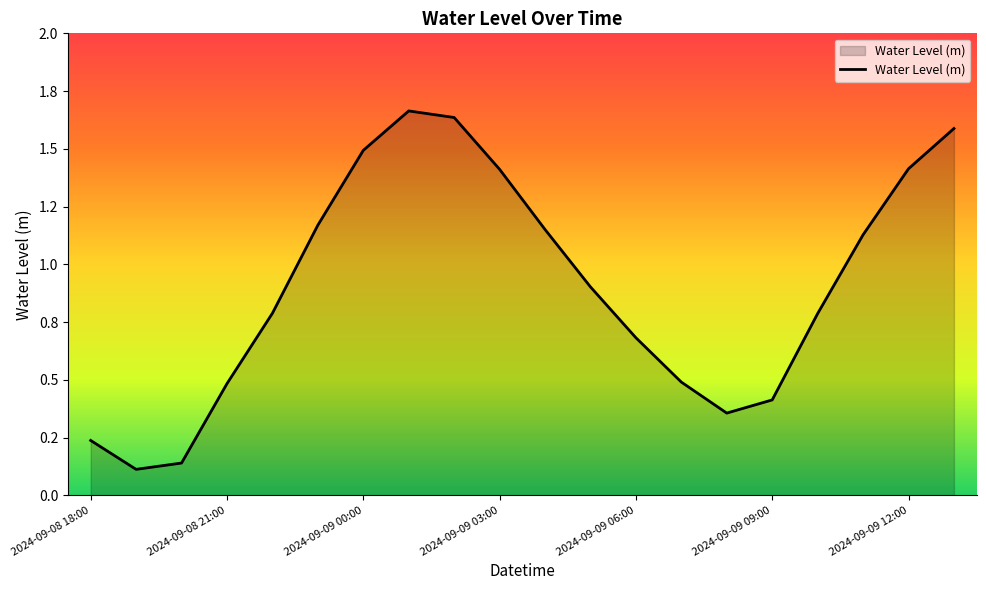

Does the chart display data point markers on the line(s)?

No